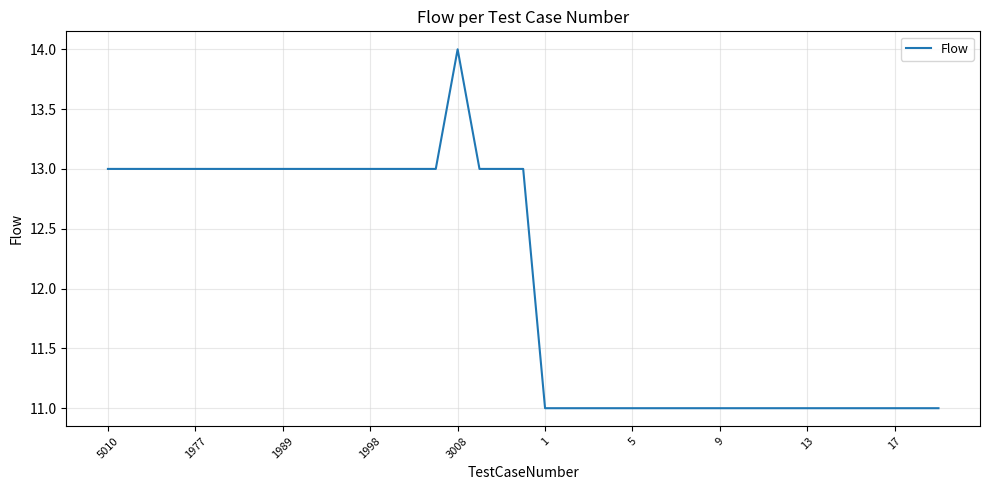

What is the smallest value displayed?

11